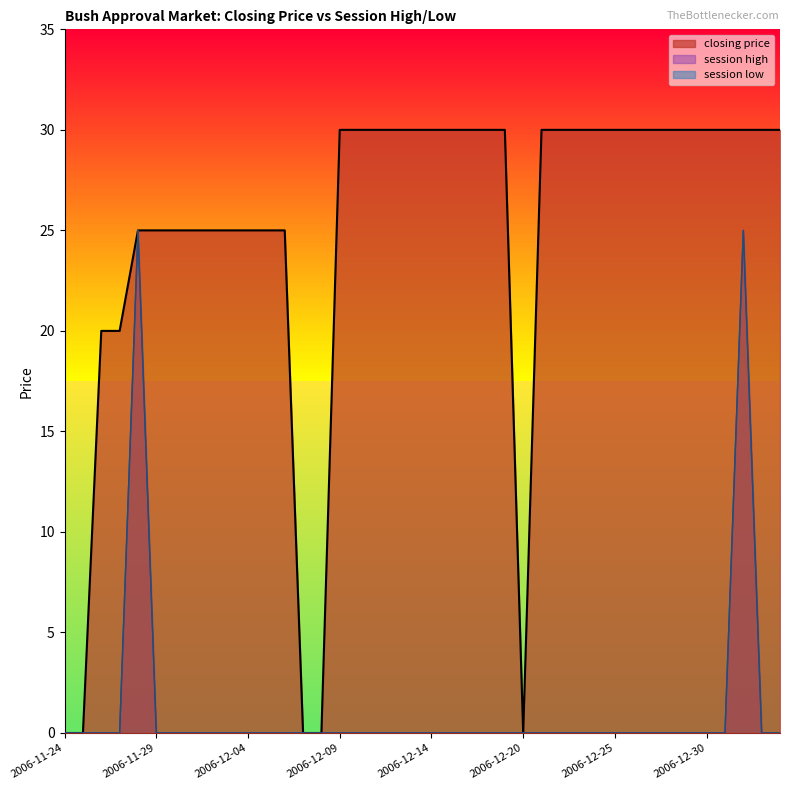

Reading right to left, extract all data points from this chart.

closing price: 2007-01-03=30	2007-01-02=30	2007-01-01=30	2006-12-31=30	2006-12-30=30	2006-12-29=30	2006-12-28=30	2006-12-27=30	2006-12-26=30	2006-12-25=30	2006-12-24=30	2006-12-23=30	2006-12-22=30	2006-12-21=30	2006-12-20=0	2006-12-19=30	2006-12-18=30	2006-12-17=30	2006-12-15=30	2006-12-14=30	2006-12-13=30	2006-12-12=30	2006-12-11=30	2006-12-10=30	2006-12-09=30	2006-12-08=0	2006-12-07=0	2006-12-06=25	2006-12-05=25	2006-12-04=25	2006-12-03=25	2006-12-02=25	2006-12-01=25	2006-11-30=25	2006-11-29=25	2006-11-28=25	2006-11-27=20	2006-11-26=20	2006-11-25=0	2006-11-24=0
session high: 2007-01-03=0	2007-01-02=0	2007-01-01=25	2006-12-31=0	2006-12-30=0	2006-12-29=0	2006-12-28=0	2006-12-27=0	2006-12-26=0	2006-12-25=0	2006-12-24=0	2006-12-23=0	2006-12-22=0	2006-12-21=0	2006-12-20=0	2006-12-19=0	2006-12-18=0	2006-12-17=0	2006-12-15=0	2006-12-14=0	2006-12-13=0	2006-12-12=0	2006-12-11=0	2006-12-10=0	2006-12-09=0	2006-12-08=0	2006-12-07=0	2006-12-06=0	2006-12-05=0	2006-12-04=0	2006-12-03=0	2006-12-02=0	2006-12-01=0	2006-11-30=0	2006-11-29=0	2006-11-28=25	2006-11-27=0	2006-11-26=0	2006-11-25=0	2006-11-24=0
session low: 2007-01-03=0	2007-01-02=0	2007-01-01=25	2006-12-31=0	2006-12-30=0	2006-12-29=0	2006-12-28=0	2006-12-27=0	2006-12-26=0	2006-12-25=0	2006-12-24=0	2006-12-23=0	2006-12-22=0	2006-12-21=0	2006-12-20=0	2006-12-19=0	2006-12-18=0	2006-12-17=0	2006-12-15=0	2006-12-14=0	2006-12-13=0	2006-12-12=0	2006-12-11=0	2006-12-10=0	2006-12-09=0	2006-12-08=0	2006-12-07=0	2006-12-06=0	2006-12-05=0	2006-12-04=0	2006-12-03=0	2006-12-02=0	2006-12-01=0	2006-11-30=0	2006-11-29=0	2006-11-28=25	2006-11-27=0	2006-11-26=0	2006-11-25=0	2006-11-24=0